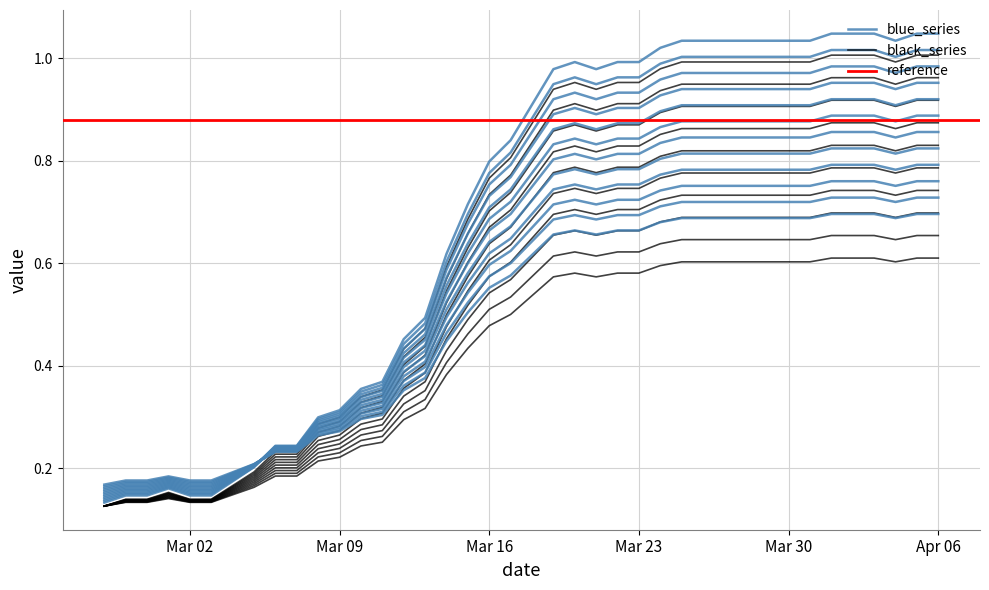

Which category has the lowest value across all series?

2020-02-27